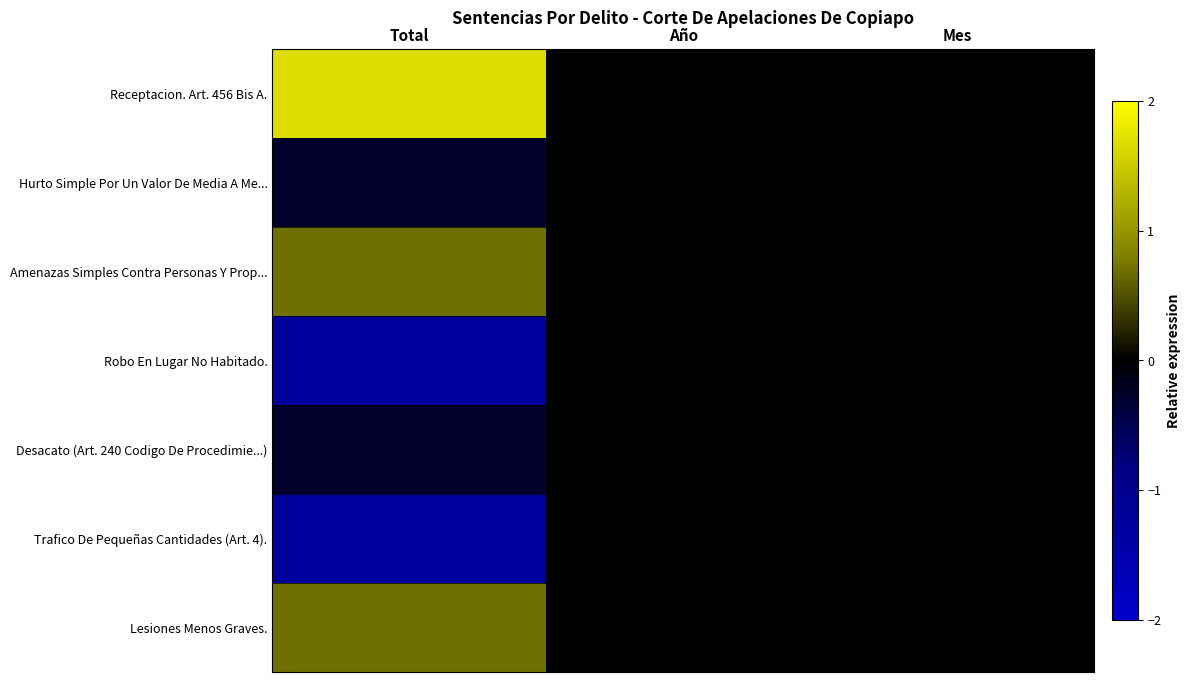

Which series changed the most between Total and Mes?

Receptacion. Art. 456 Bis A.